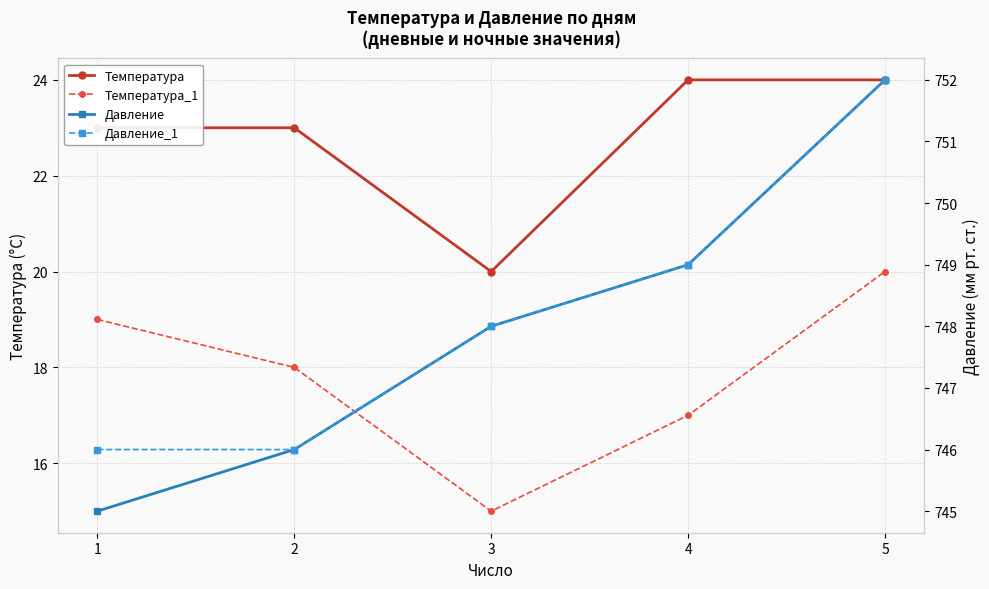

Which series has the largest total across all categories?

Давление_1